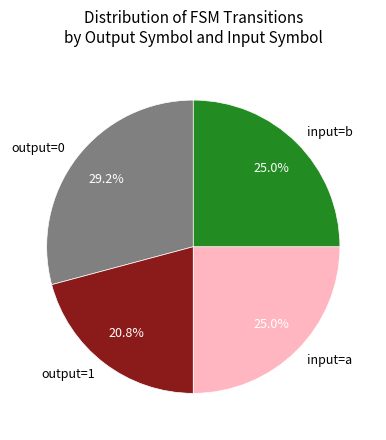

Is there a majority slice in this chart?

No